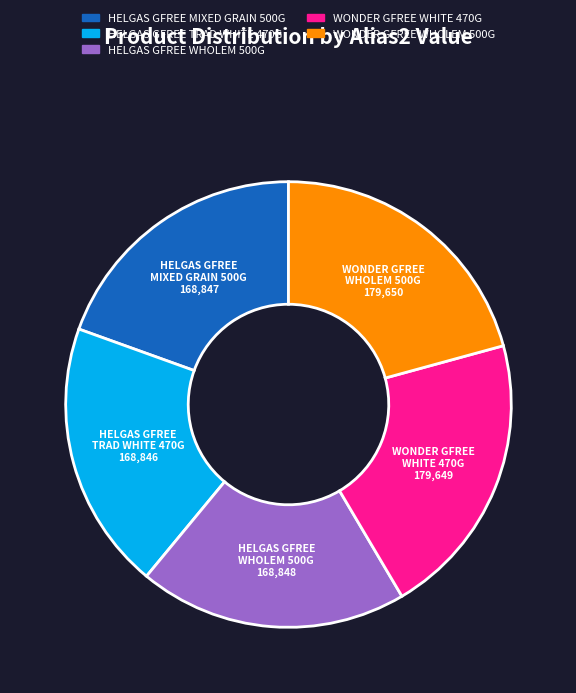

The HELGAS GFREE MIXED GRAIN 500G slice represents 26% of the pie. True or false?

False